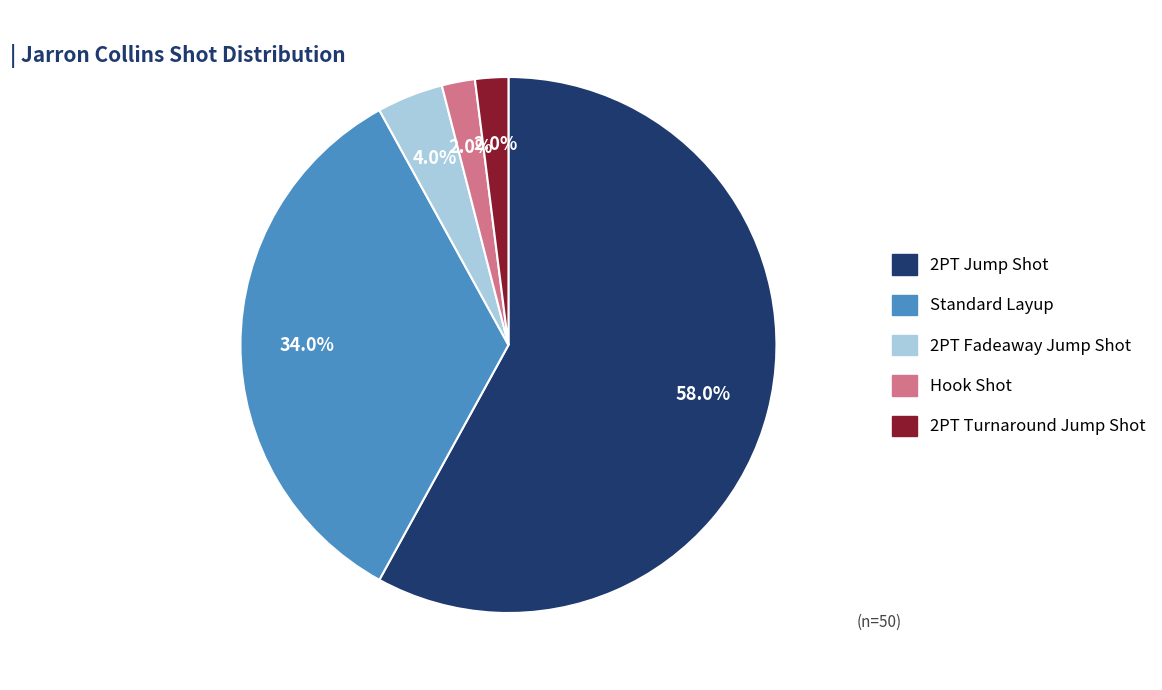

What is the ratio of the value at 2PT Jump Shot to the value at Standard Layup?

1.7